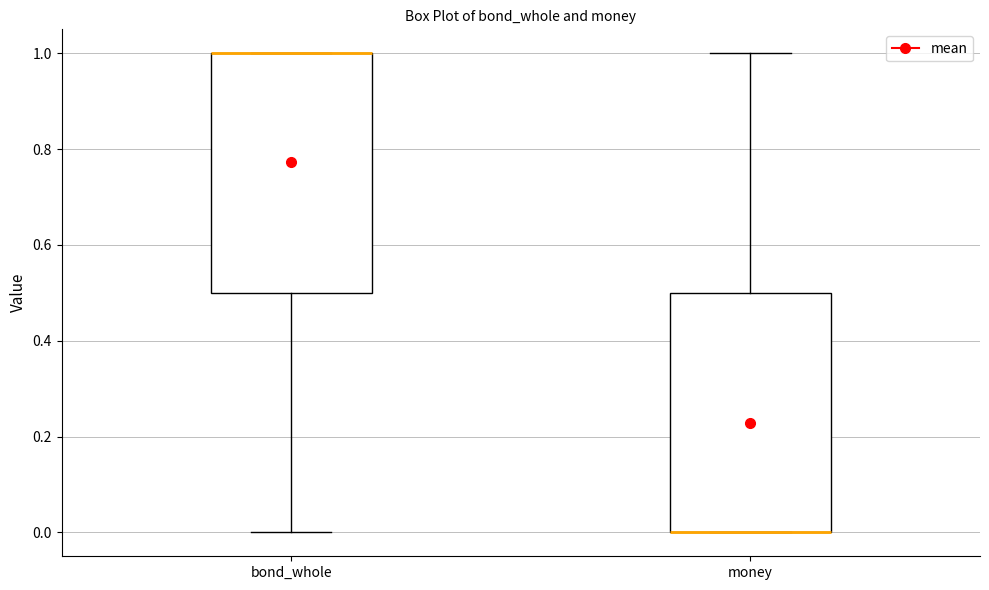

Reading left to right, transcribe this box plot: for each box, give where its median line is, the range the box spans, and where its two whiskers end, as read against the y-axis. The values are not printed on the chart, so give them approximately, as read against the axis.

bond_whole: median 1.0 (drawn on the box's upper edge), box 0.5 to 1.0, whiskers 0.0 to 1.0
money: median 0.0 (drawn on the box's lower edge), box 0.0 to 0.5, whiskers 0.0 to 1.0